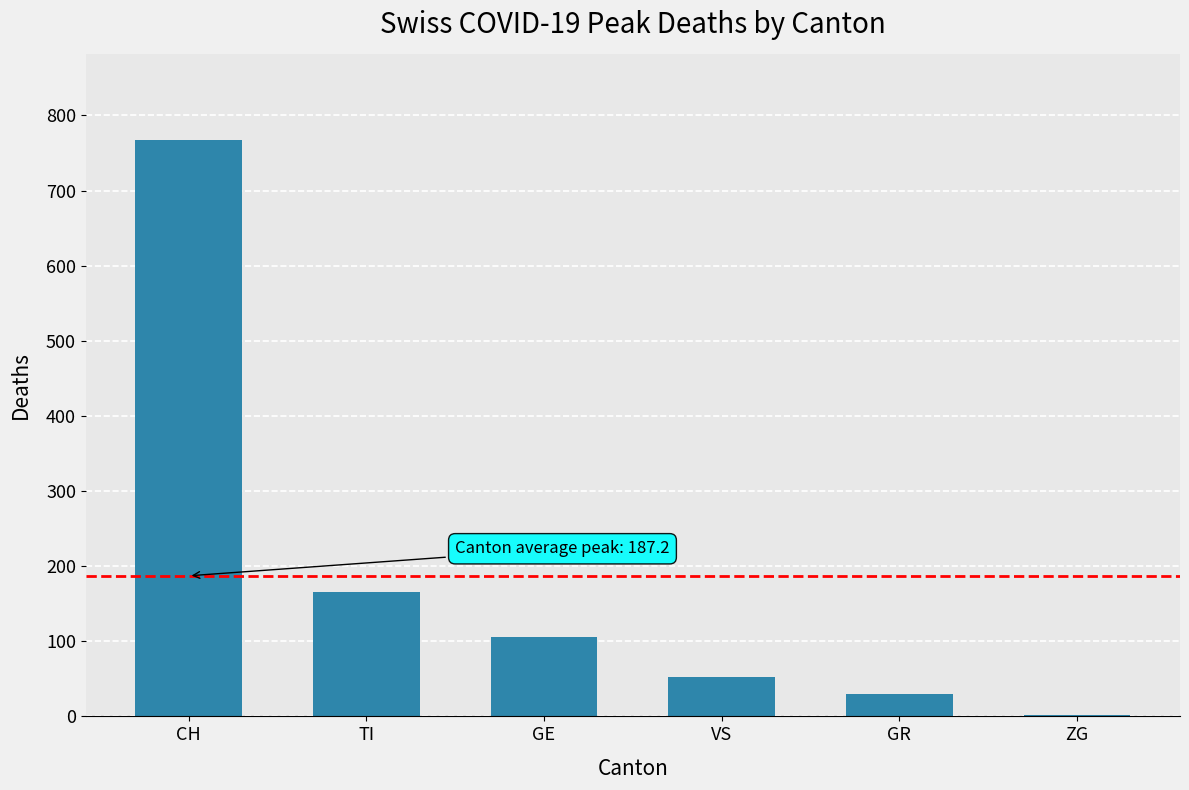

Where is the data nearest to the value 384?

TI